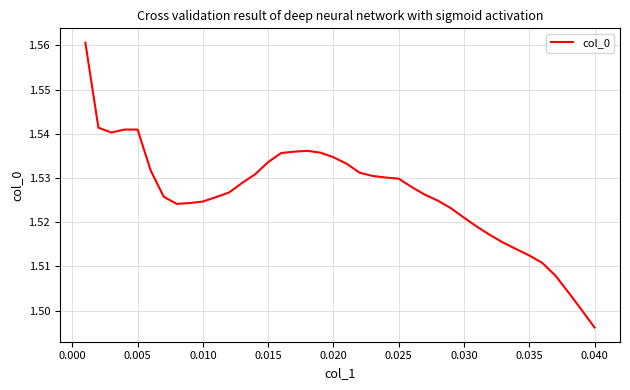

Does the chart have visible grid lines?

Yes